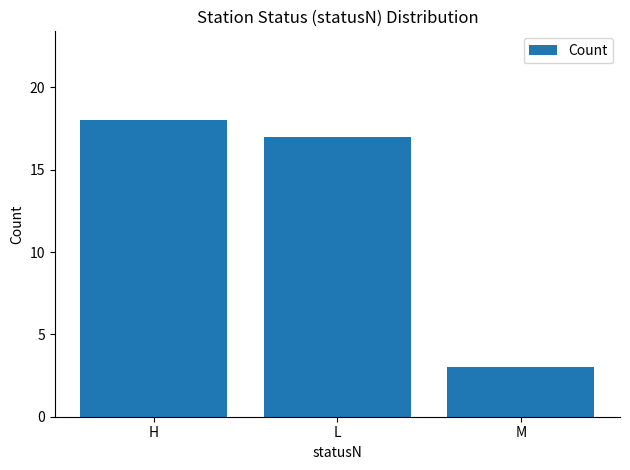

List the labels in order of value, largest first.

H, L, M